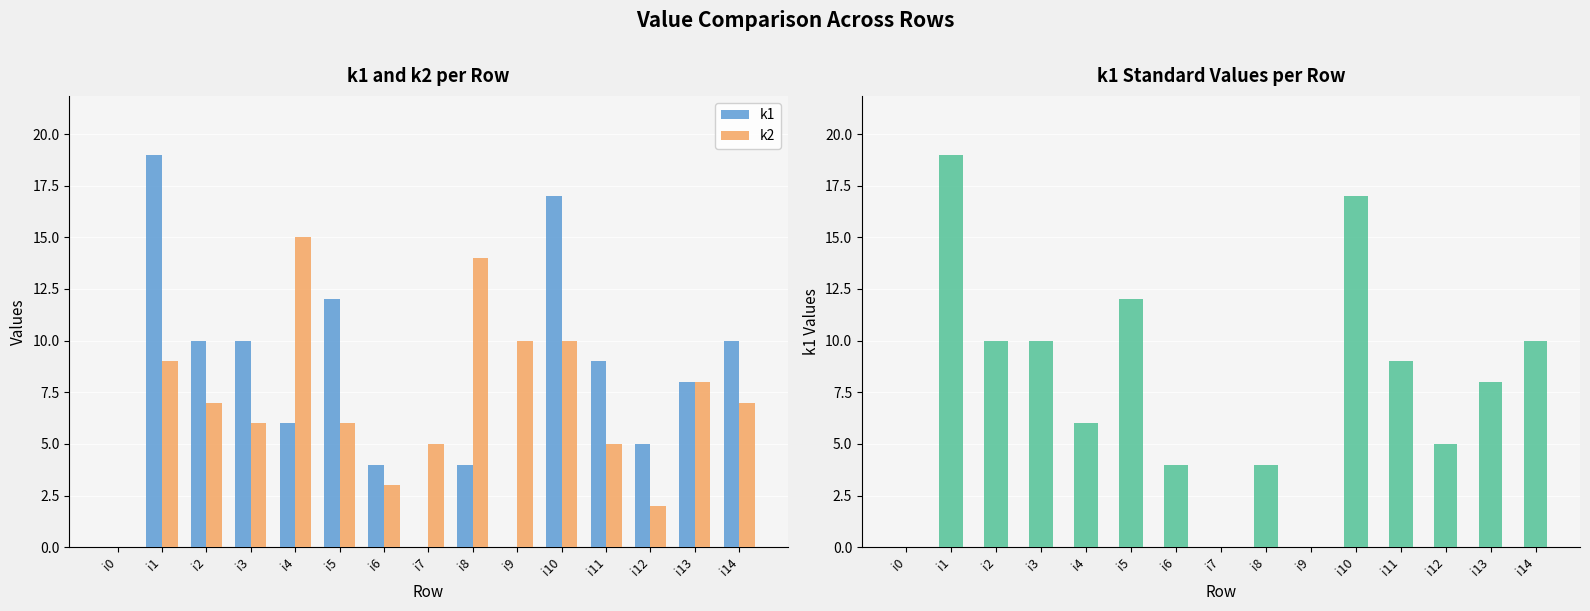

At which label does k1 first exceed 8?

i1